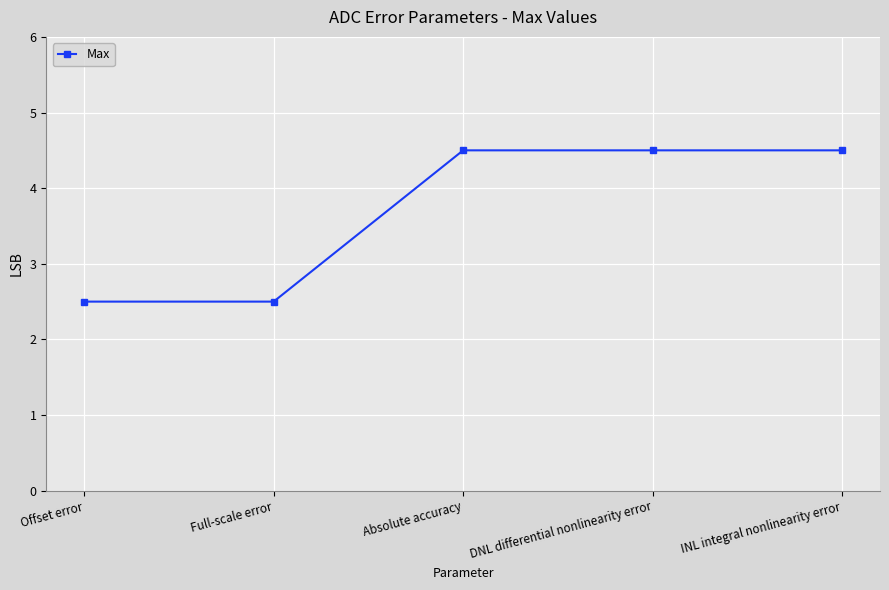

Read the value at Offset error.

2.5